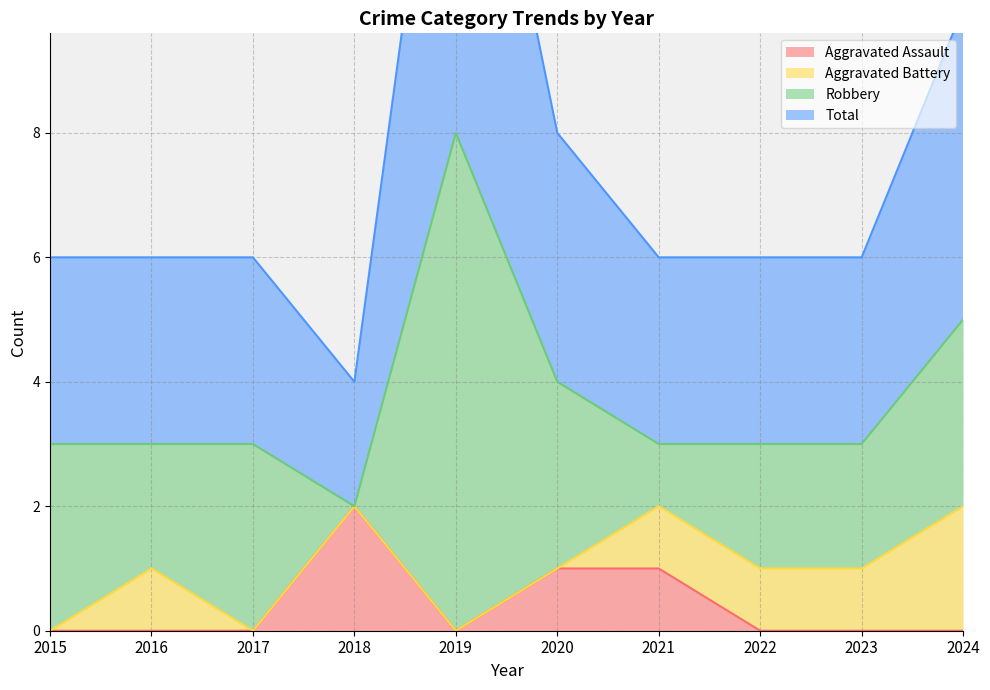

At which category does Aggravated Assault reach its first local peak?

2018